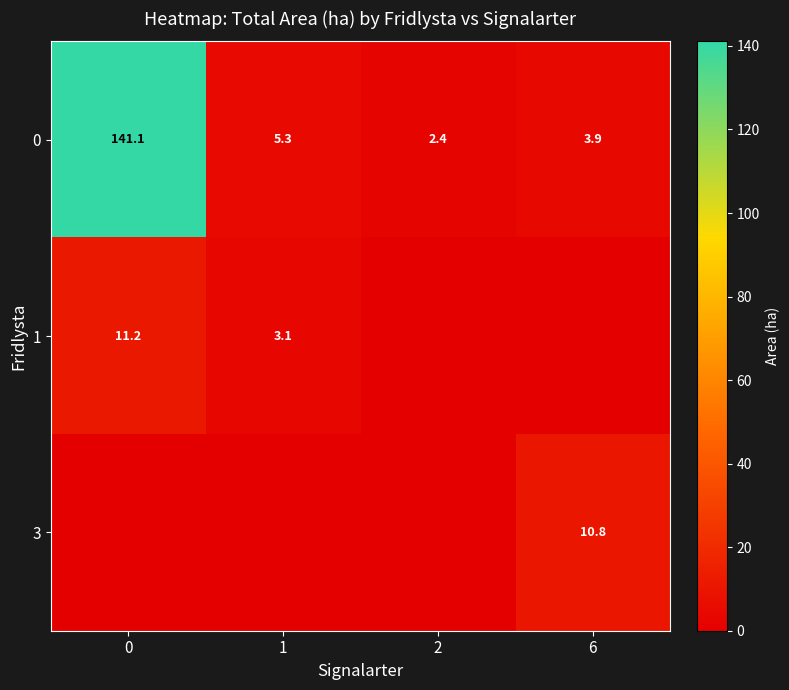

The 0 series shows 8.5 at 1. True or false?

False